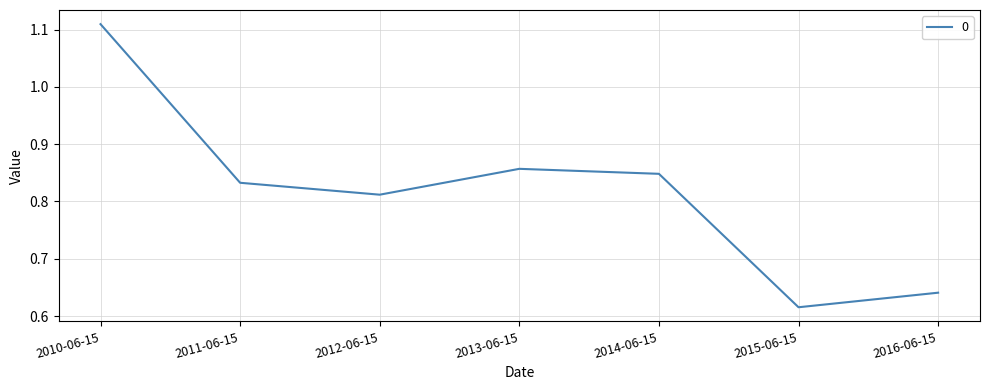

Which label corresponds to the smallest value in the chart?

2015-06-15